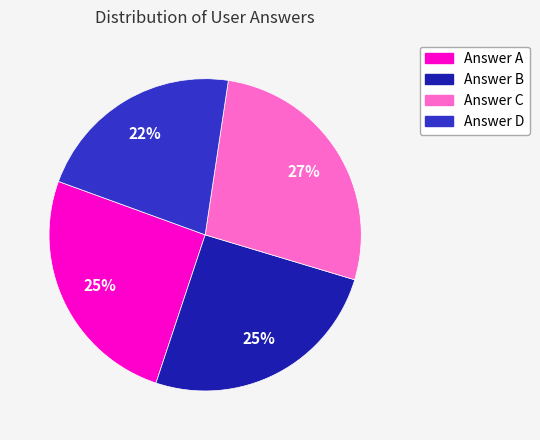

To the nearest percent, what is the average slice percentage?

25%